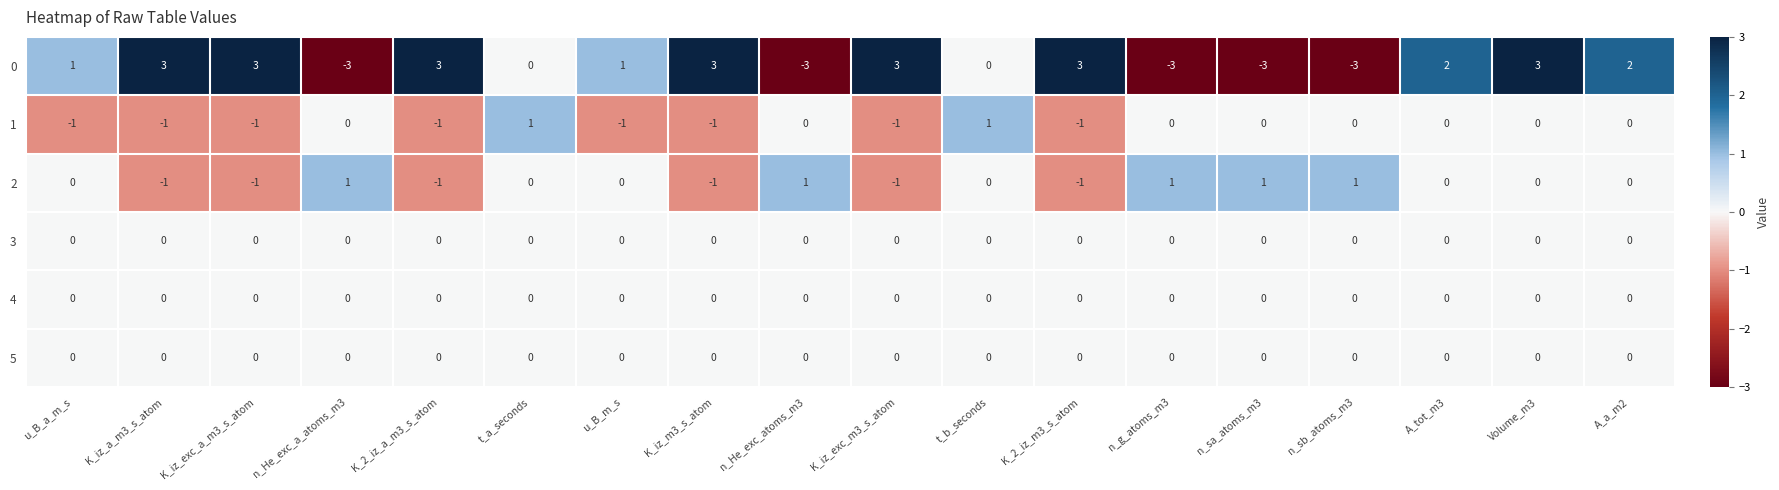

What is the difference between the highest and lowest values at n_sb_atoms_m3?

4